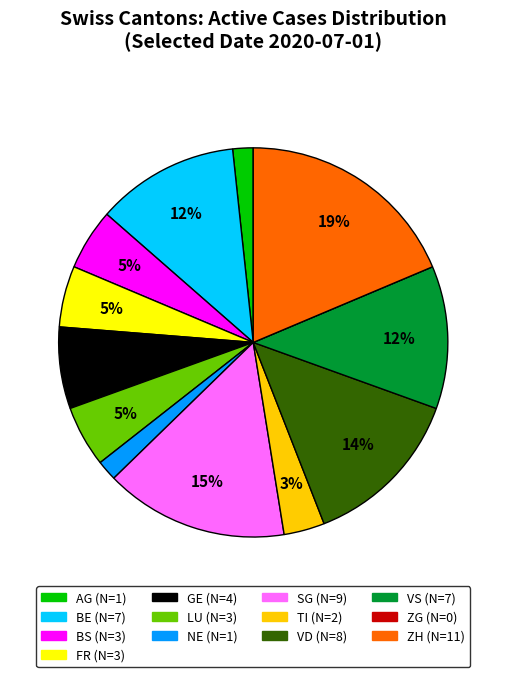

Which slice is the largest?

ZH